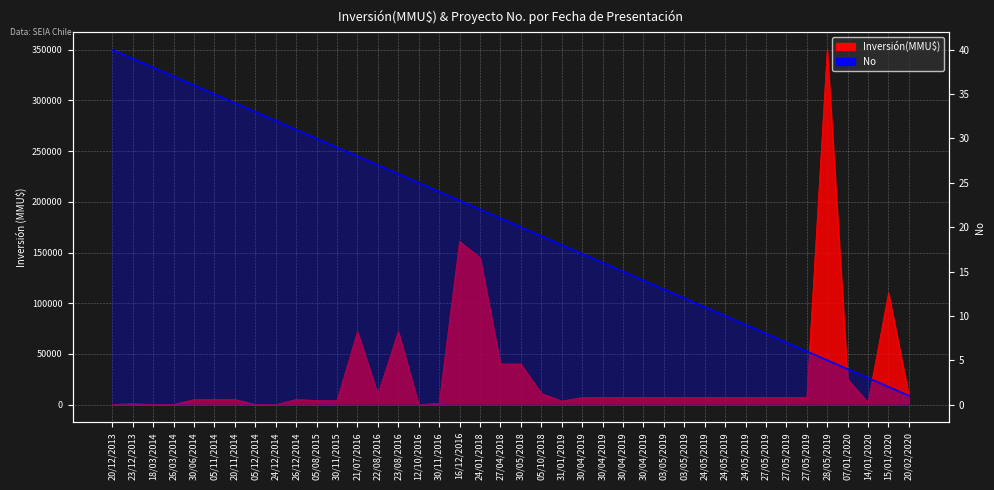

Reading left to right, extract all data points from this chart.

20/12/2013=40	23/12/2013=39	18/03/2014=38	26/03/2014=37	30/06/2014=36	05/11/2014=35	20/11/2014=34	05/12/2014=33	24/12/2014=32	26/12/2014=31	05/08/2015=30	30/11/2015=29	21/07/2016=28	22/08/2016=27	23/08/2016=26	12/10/2016=25	30/11/2016=24	16/12/2016=23	24/01/2018=22	27/04/2018=21	30/05/2018=20	05/10/2018=19	31/01/2019=18	30/04/2019=17	30/04/2019=16	30/04/2019=15	30/04/2019=14	03/05/2019=13	03/05/2019=12	24/05/2019=11	24/05/2019=10	24/05/2019=9	27/05/2019=8	27/05/2019=7	27/05/2019=6	28/05/2019=5	07/01/2020=4	14/01/2020=3	15/01/2020=2	20/02/2020=1